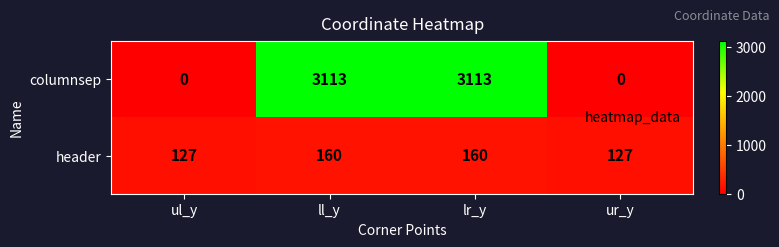

What is the total value across all series at lr_y?

3273